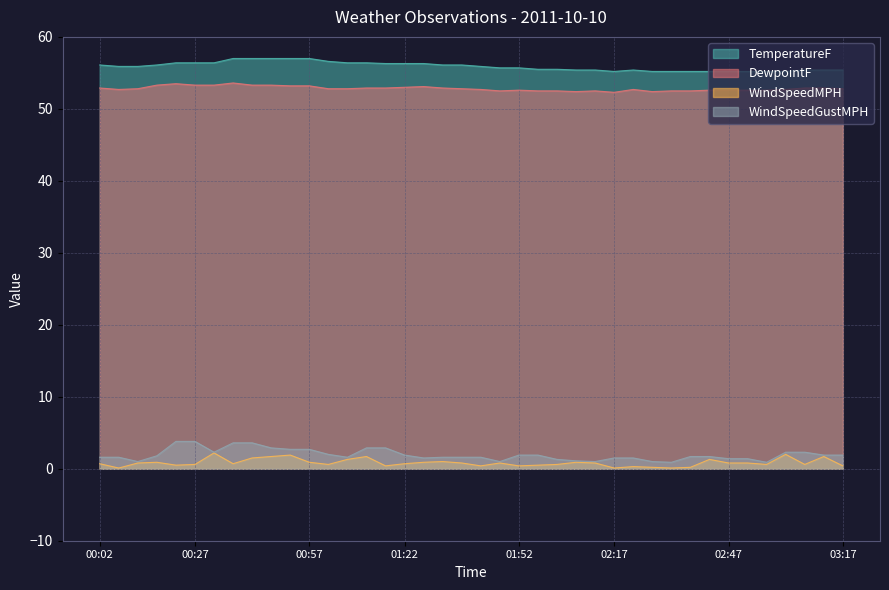

How many values in the WindSpeedGustMPH series exceed 1?

34